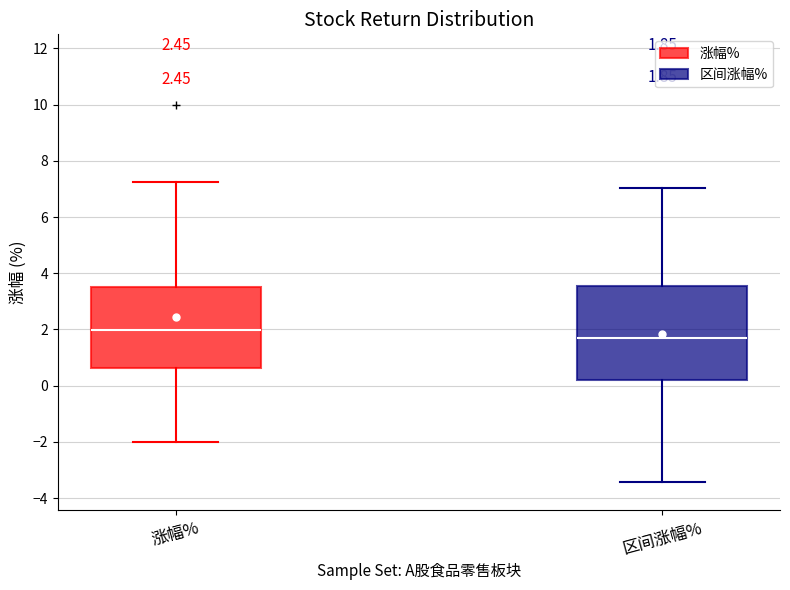

Which box's median line is the highest?

涨幅%